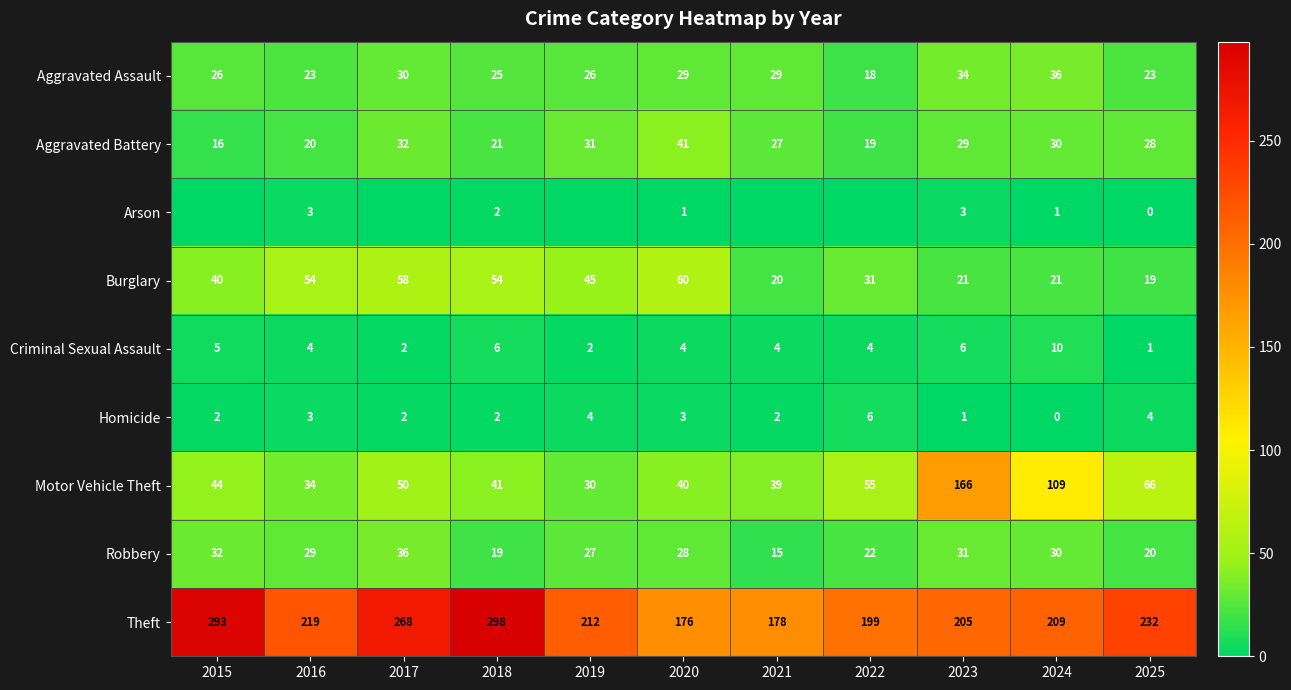

At which category is the sum across all series the highest?

2023